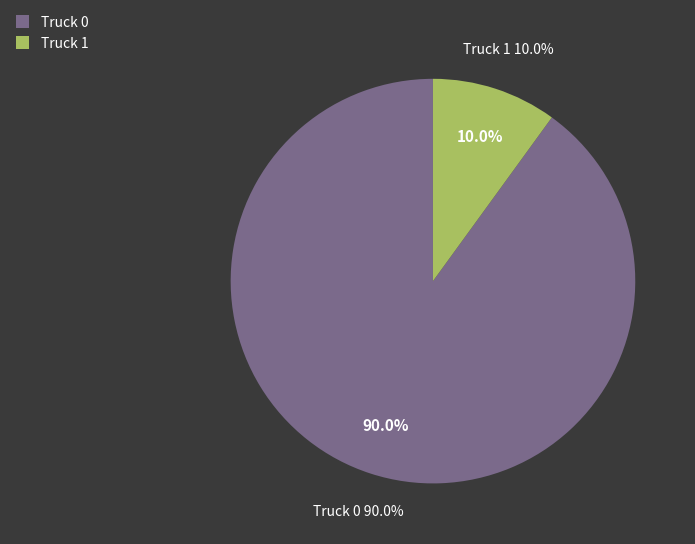

Is it true that Truck 1 is 1% of the pie?

False